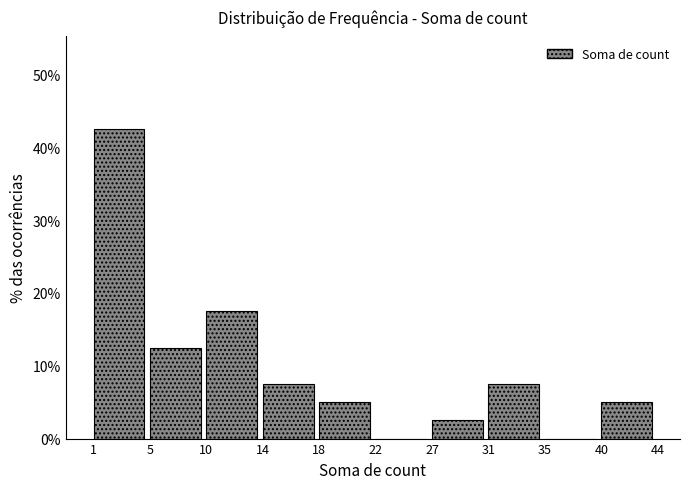

Reading left to right, list all the values displayed in this chart.

1=42.5	5=12.5	10=17.5	14=7.5	18=5.0	22=0.0	27=2.5	31=7.5	35=0.0	40=5.0